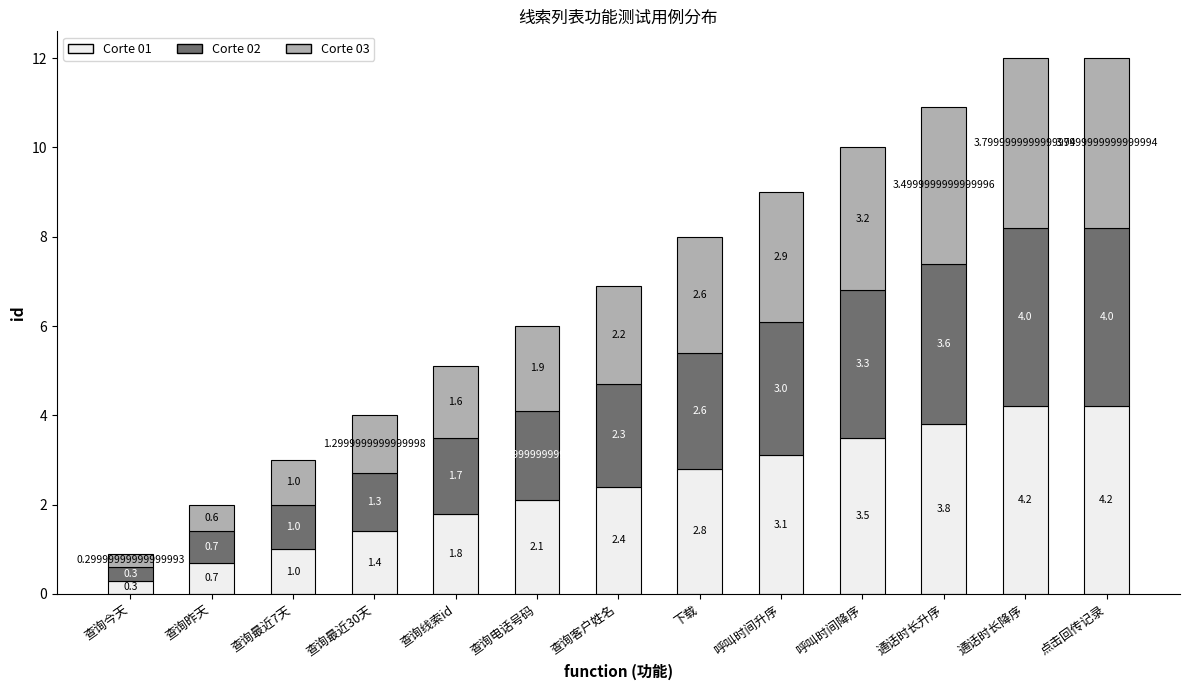

How many values in the Corte 01 series exceed 2?

8